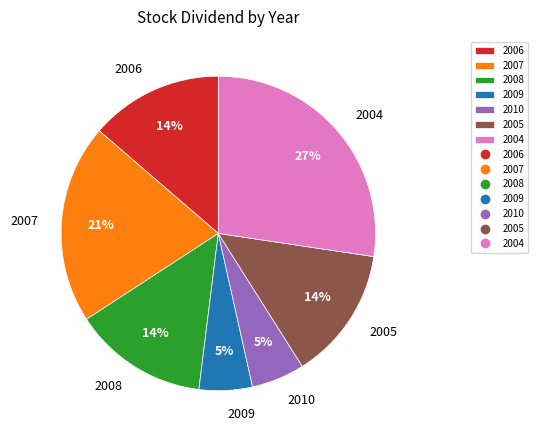

True or false: 2006 accounts for 20% of the total.

False